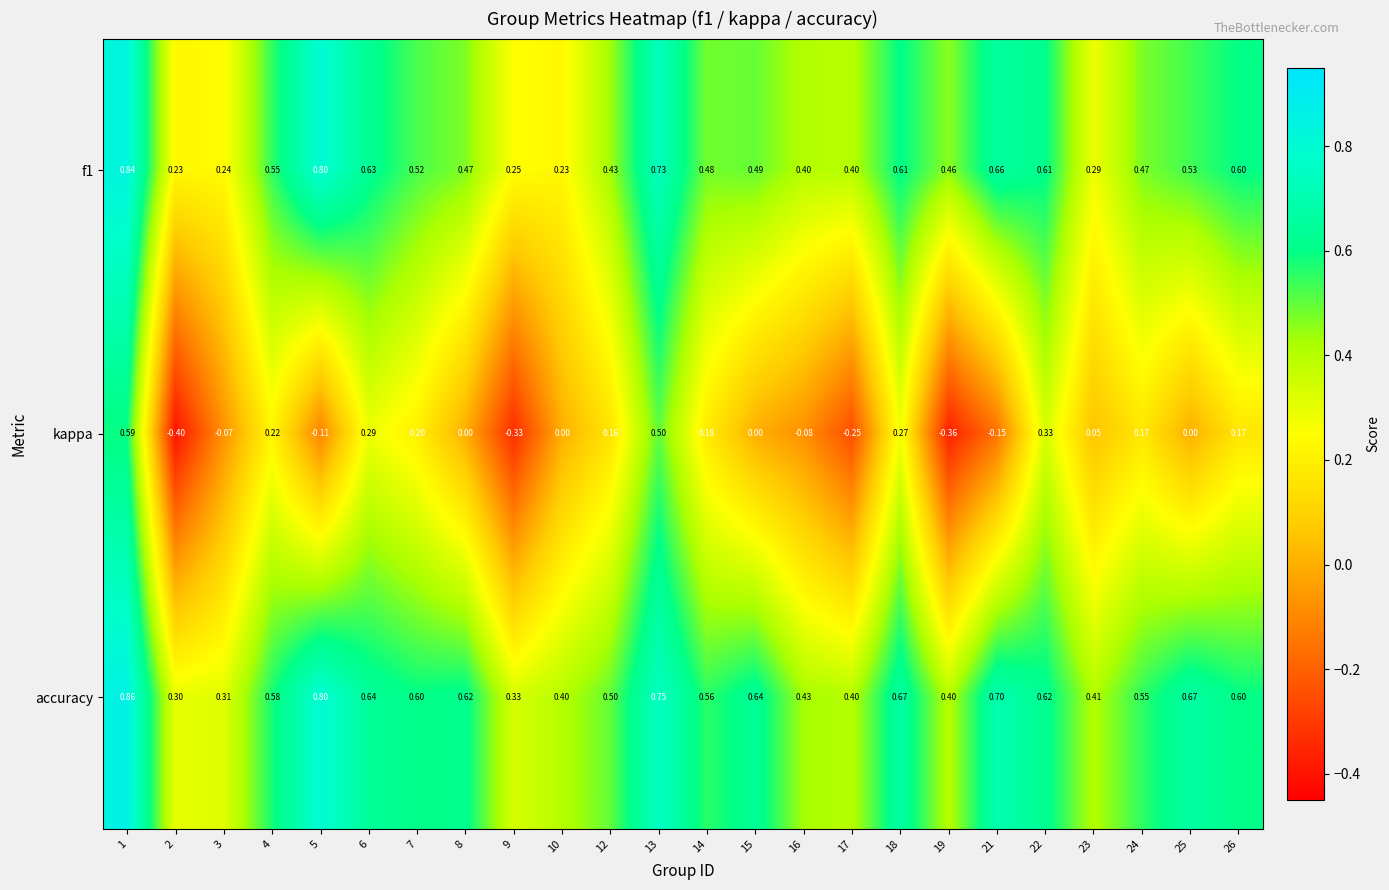

At which category does the chart reach its peak across all series?

1